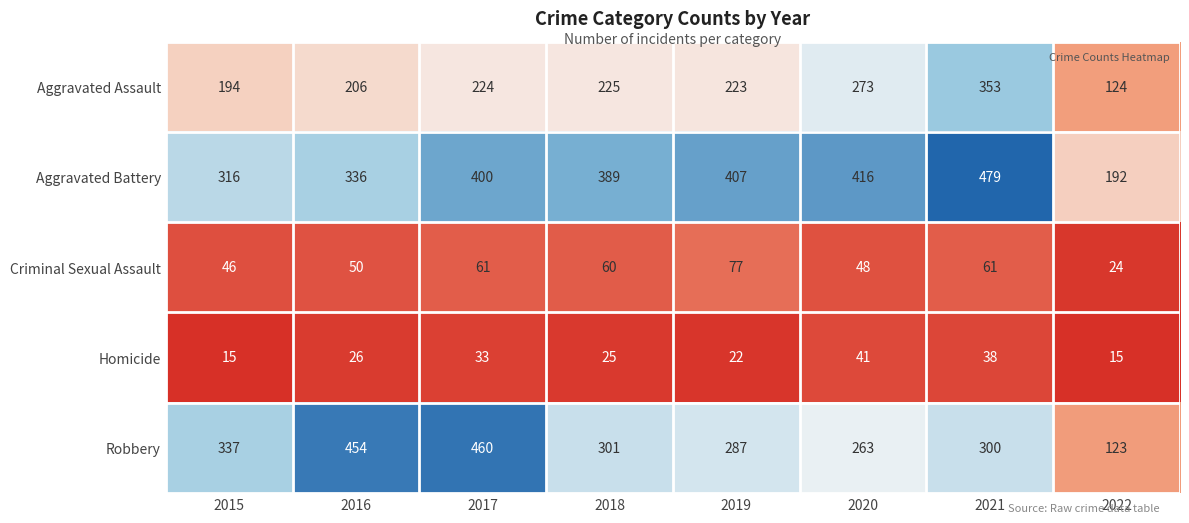

True or false: Homicide has a value of 43 at 2018.

False